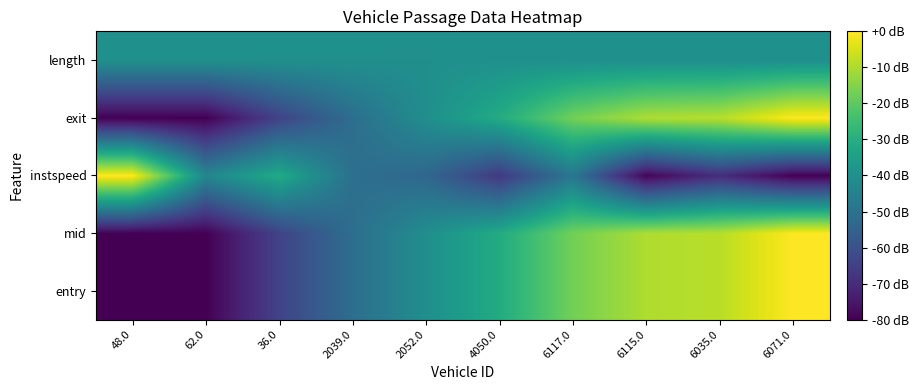

What is the total value across all series at 62.0?

-322.9